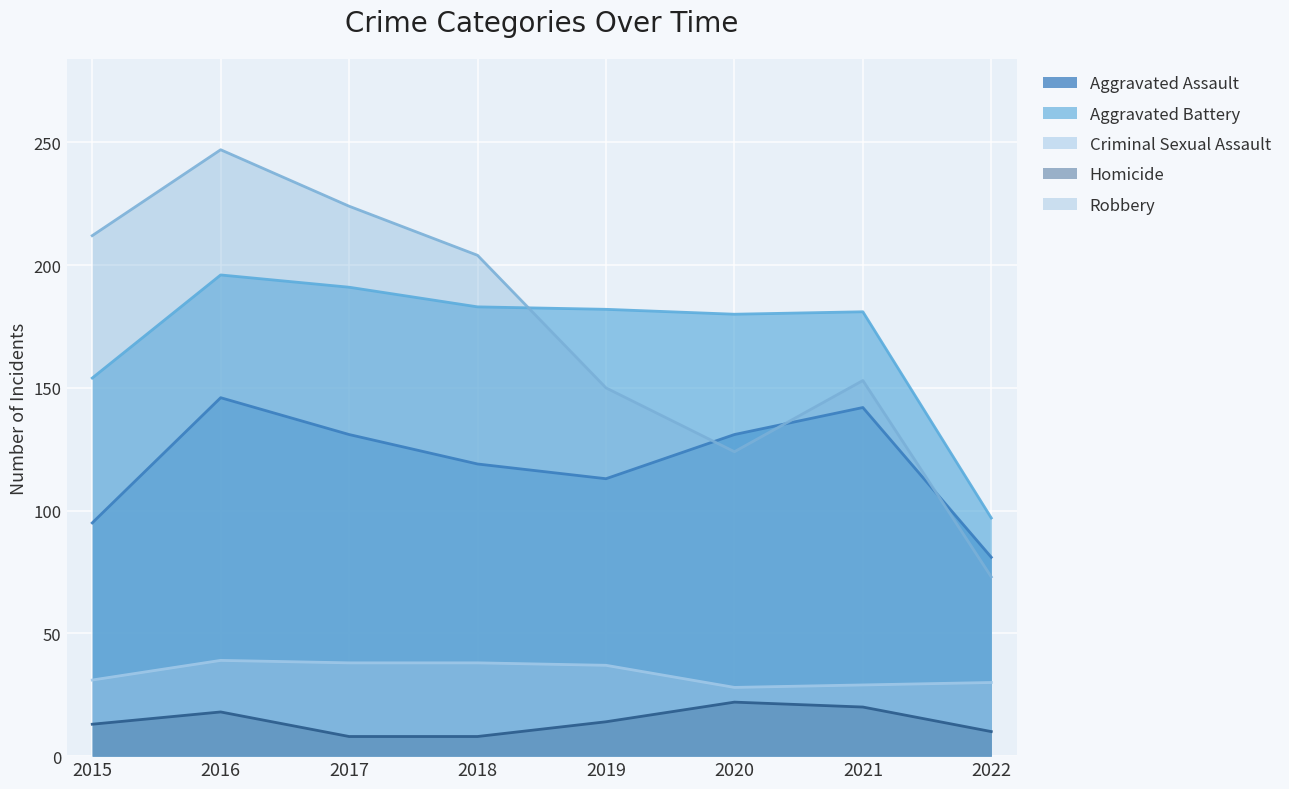

The value of Criminal Sexual Assault at 2021 is 29. True or false?

True